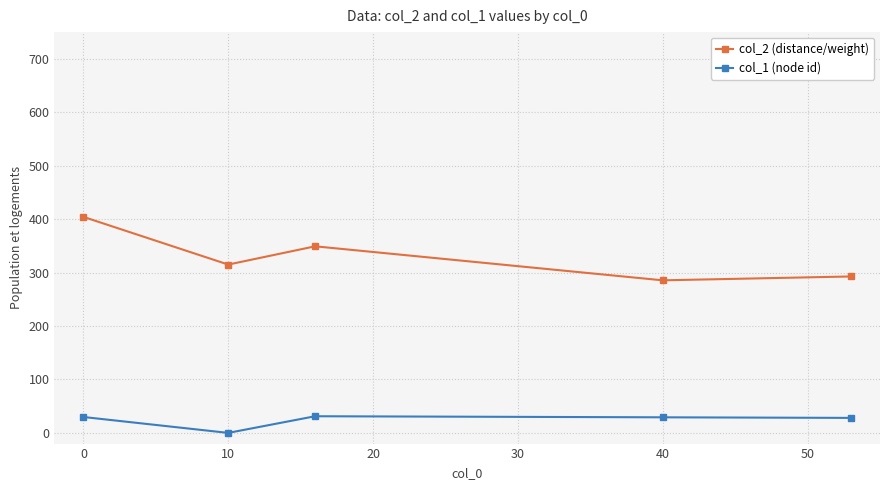

True or false: col_2 (distance/weight) has more than 1 interior local peaks.

False